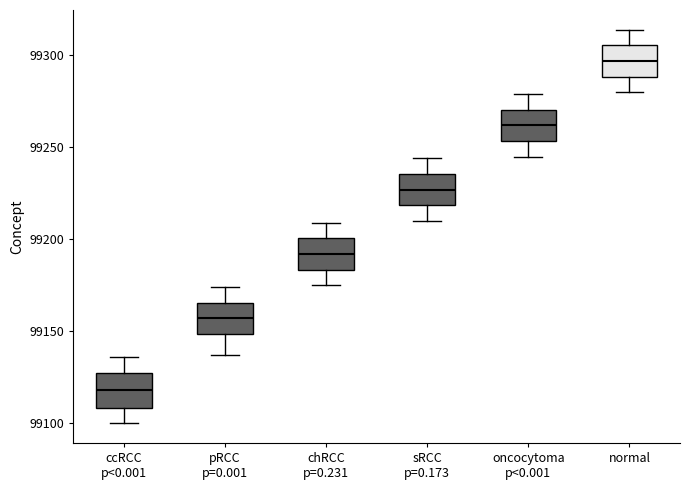

Where does the lower whisker of the box for oncocytoma p<0.001 end on the y-axis? The values are not printed on the chart, so give them approximately, as read against the axis.

99245